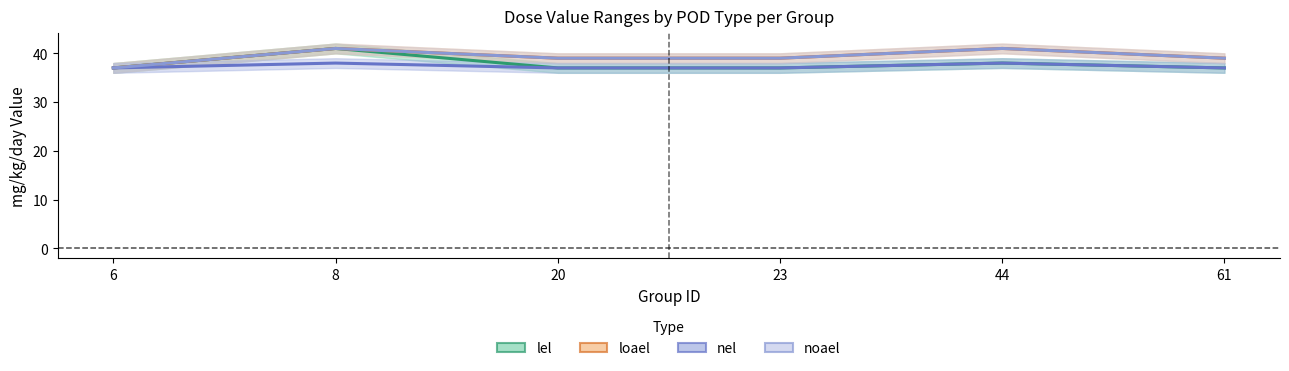

True or false: lel and nel cross at least once.

False